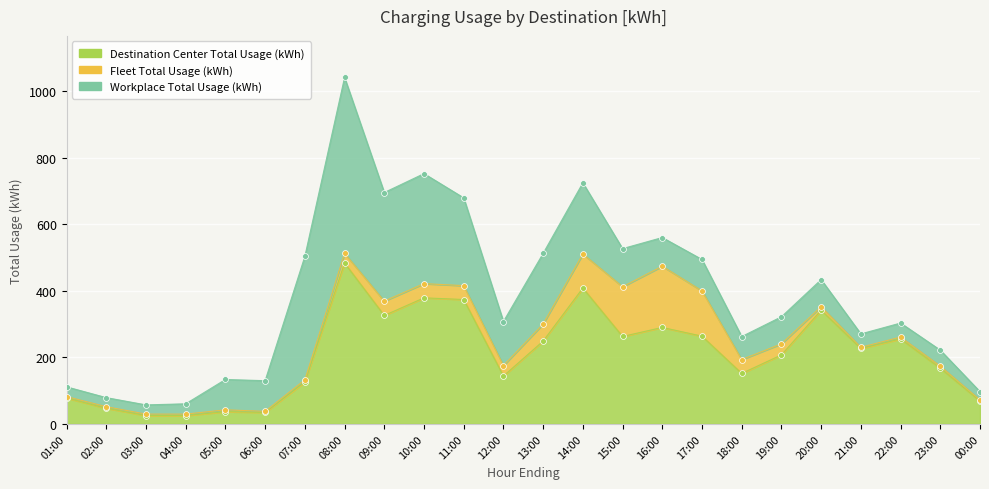

Which series reaches the maximum Y coordinate?

Workplace Total Usage (kWh)